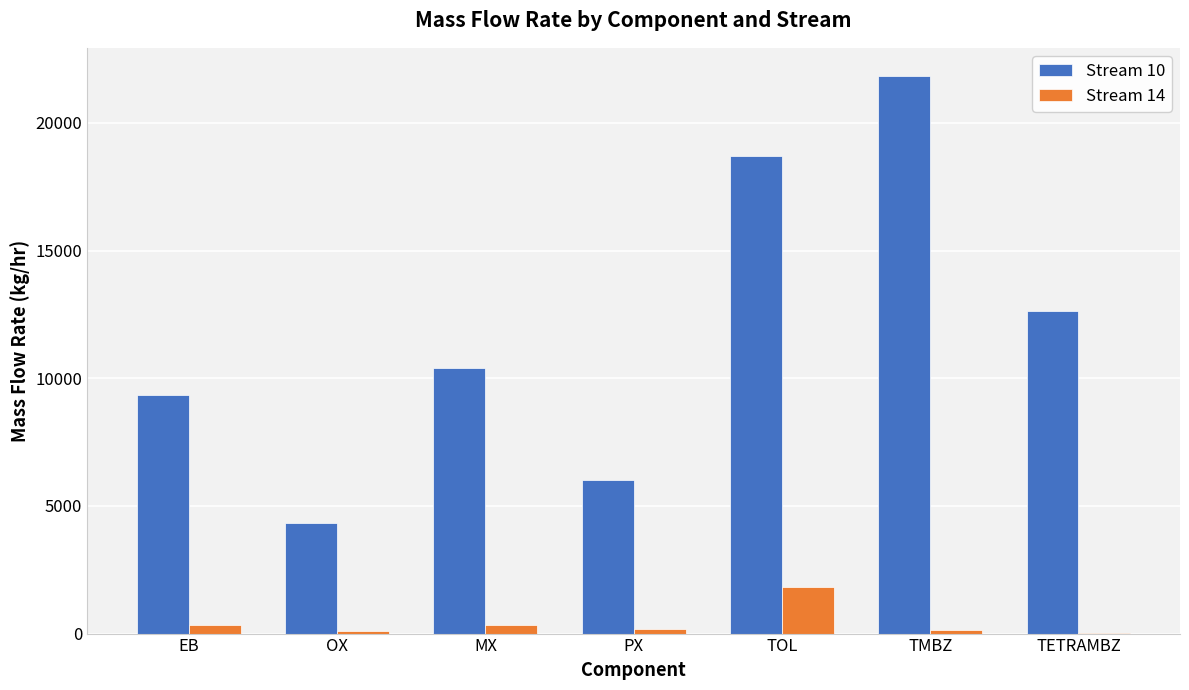

Is the value of Stream 10 at TOL greater than the value of Stream 14 at TMBZ?

Yes